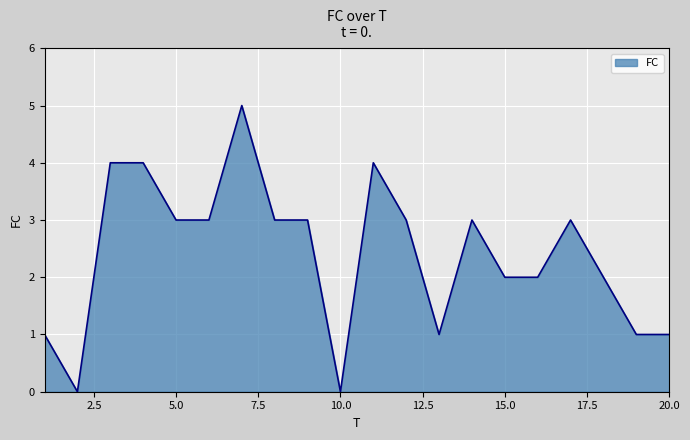

What is the greatest value displayed?

5